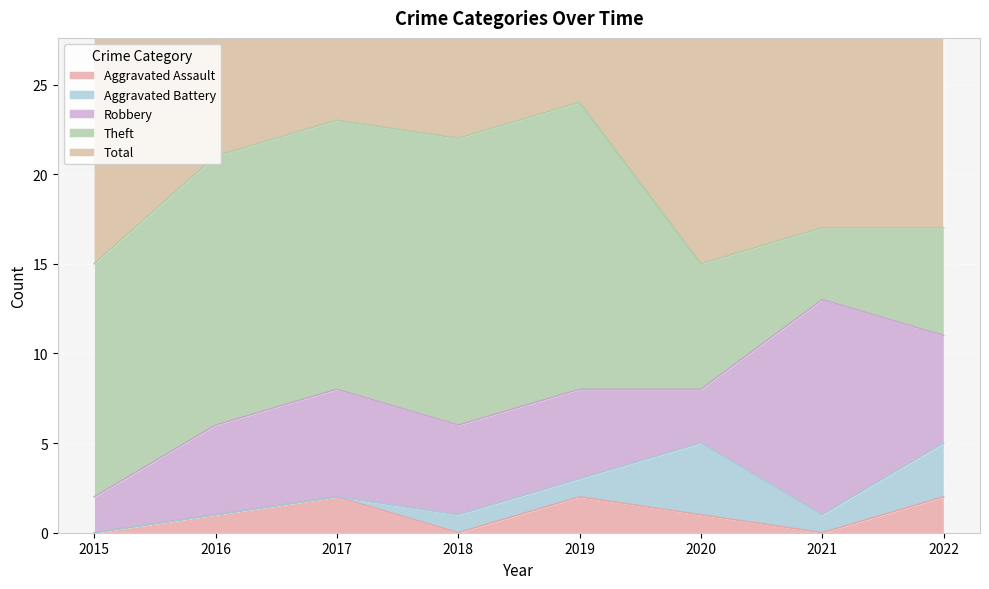

True or false: Aggravated Battery has more than 1 interior local peaks.

False